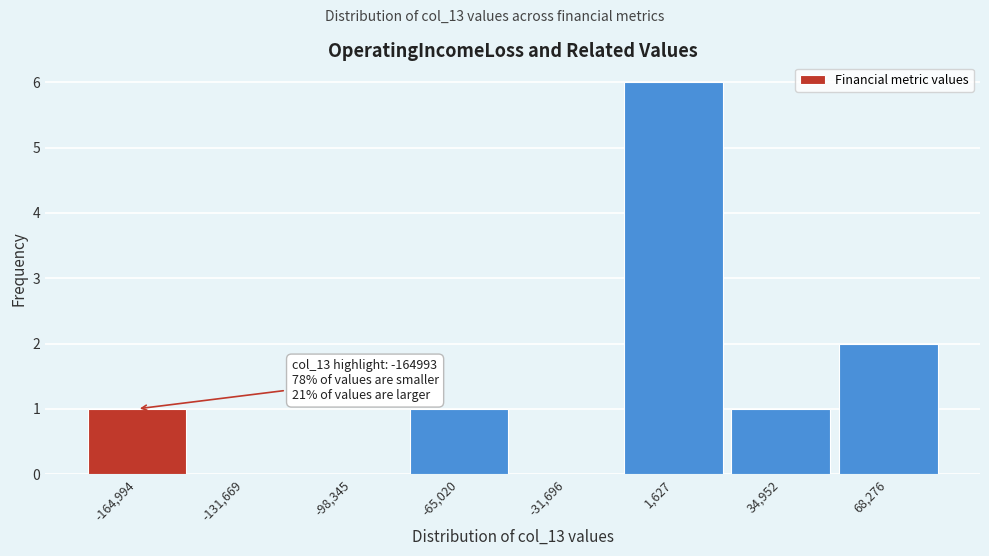

Reading right to left, list all the values displayed in this chart.

68,276=2	34,952=1	1,627=6	-31,696=0	-65,020=1	-98,345=0	-131,669=0	-164,994=1